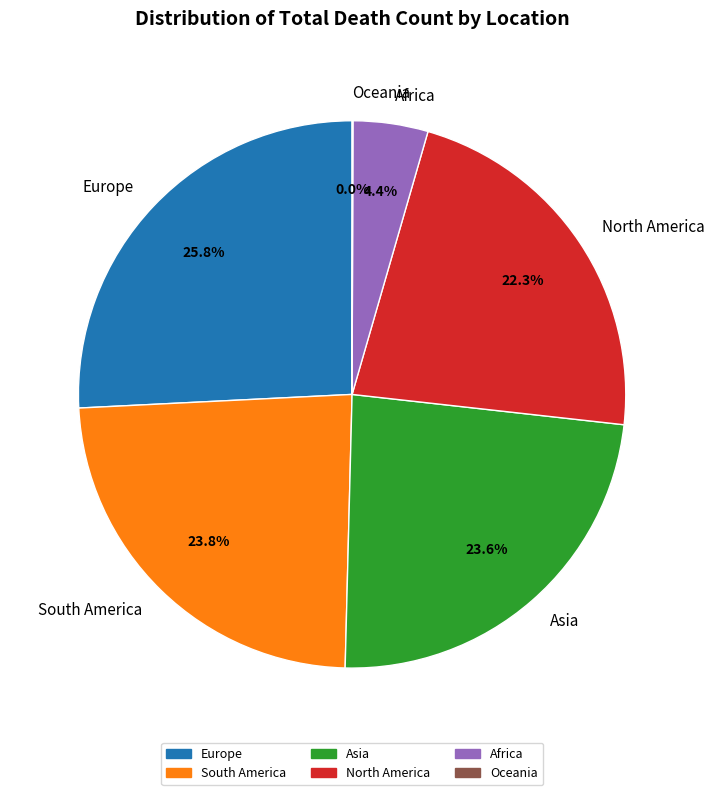

Is there any slice that represents more than half of the pie?

No